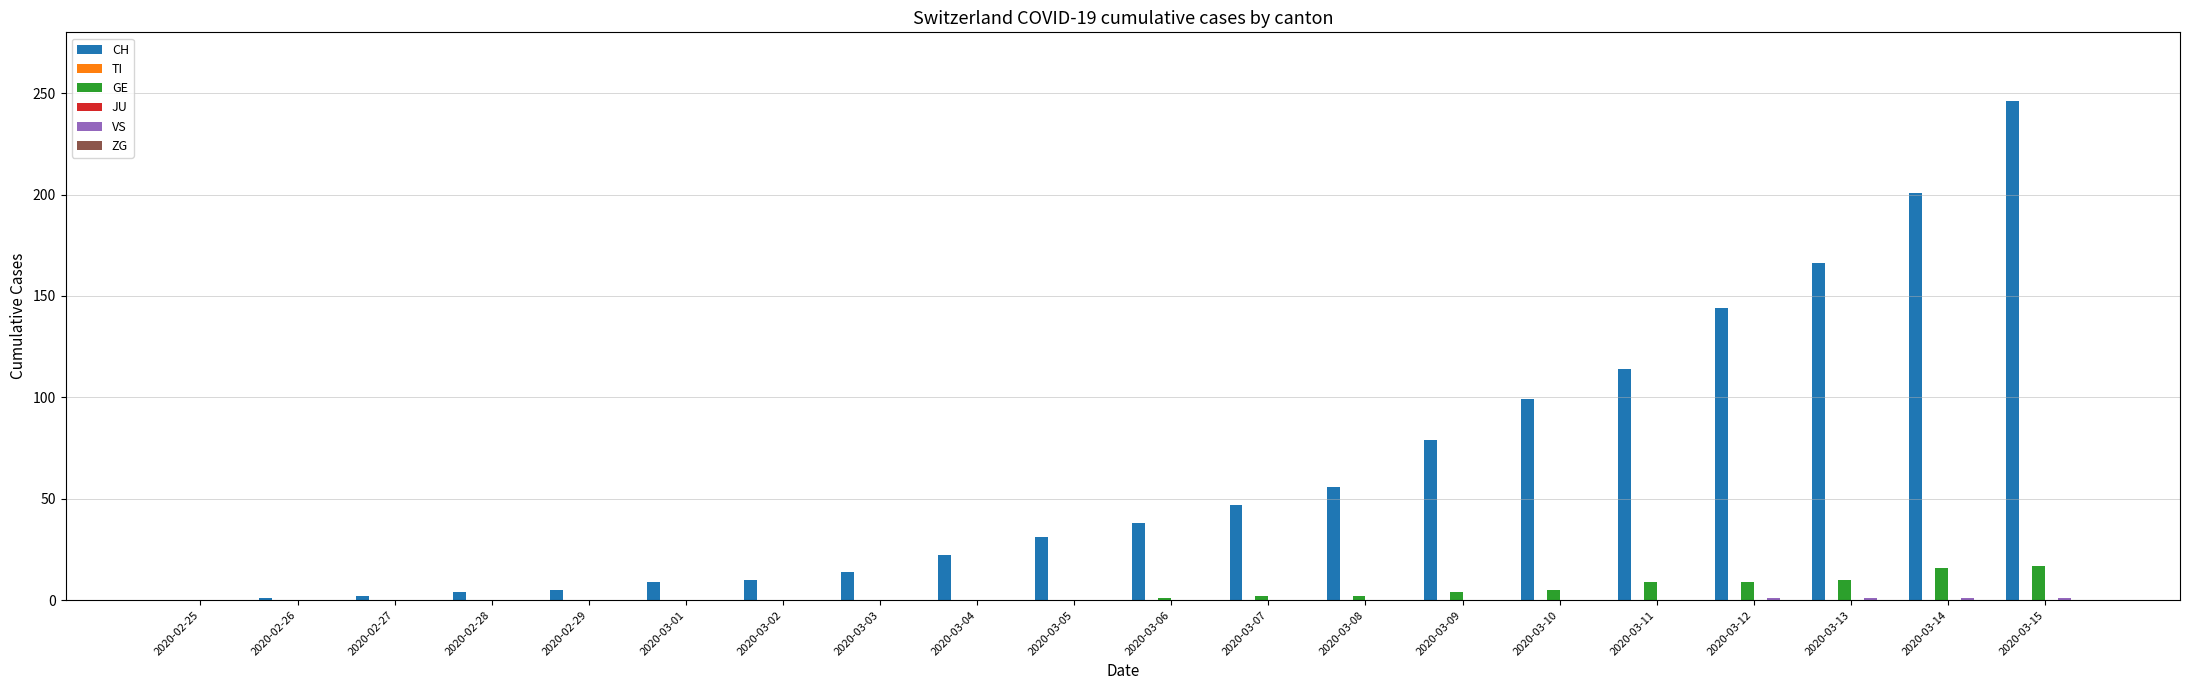

Which series has the largest range (max minus min)?

CH